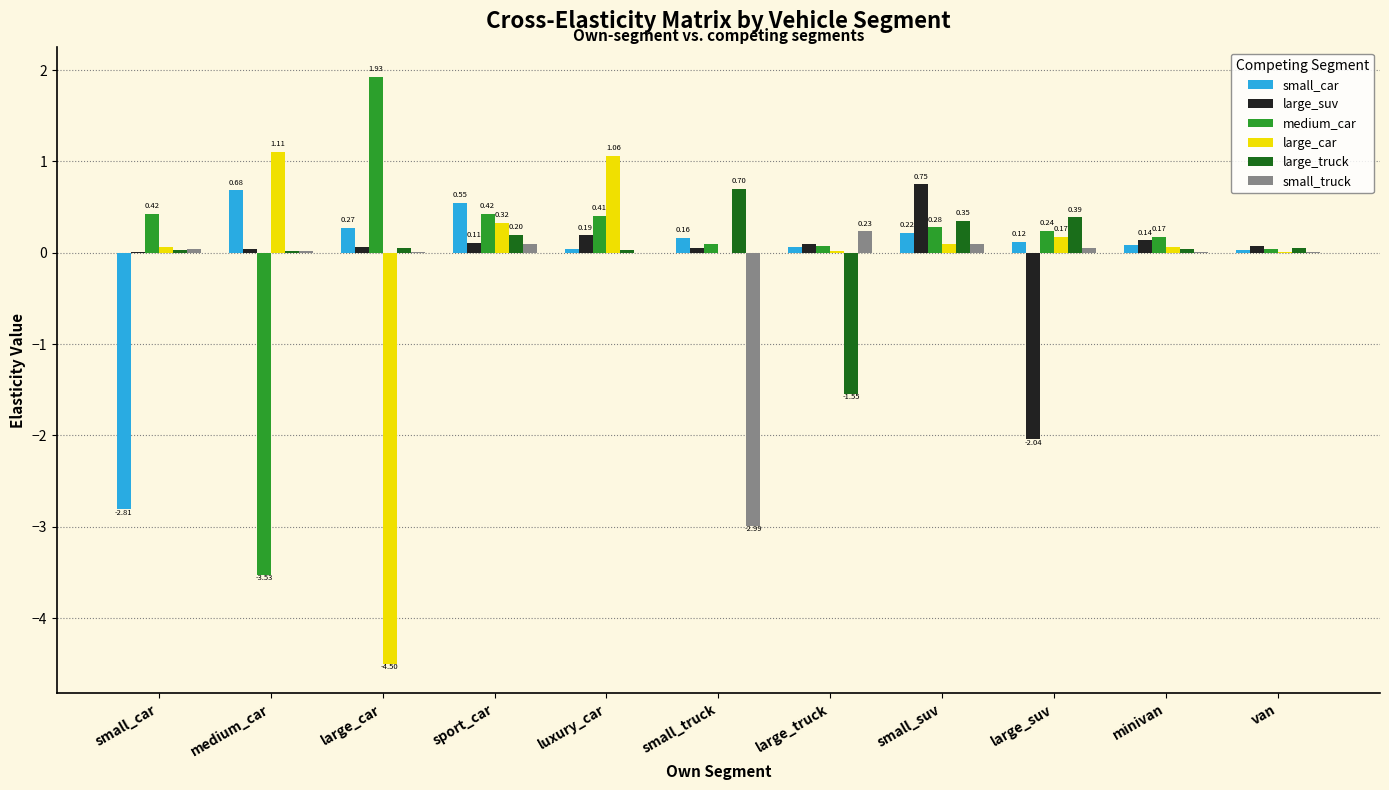

Which category has the highest value across all series?

large_car